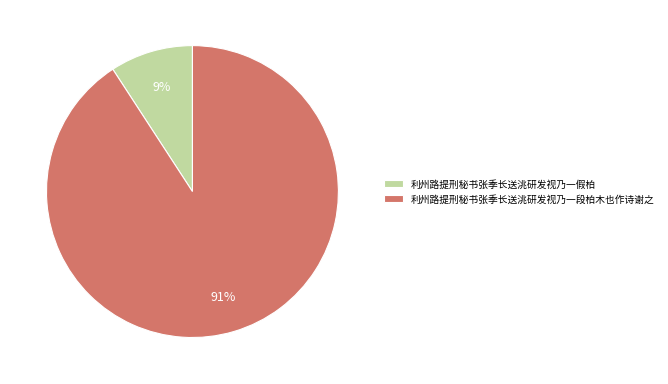

How many segments does this pie chart have?

2